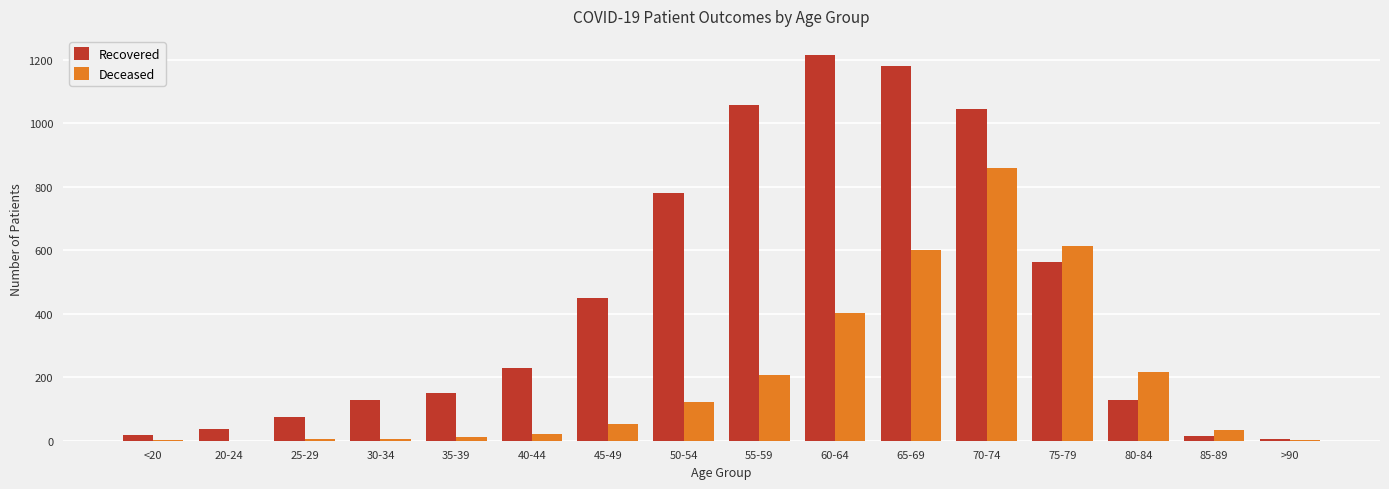

How many groups of bars are there?

16